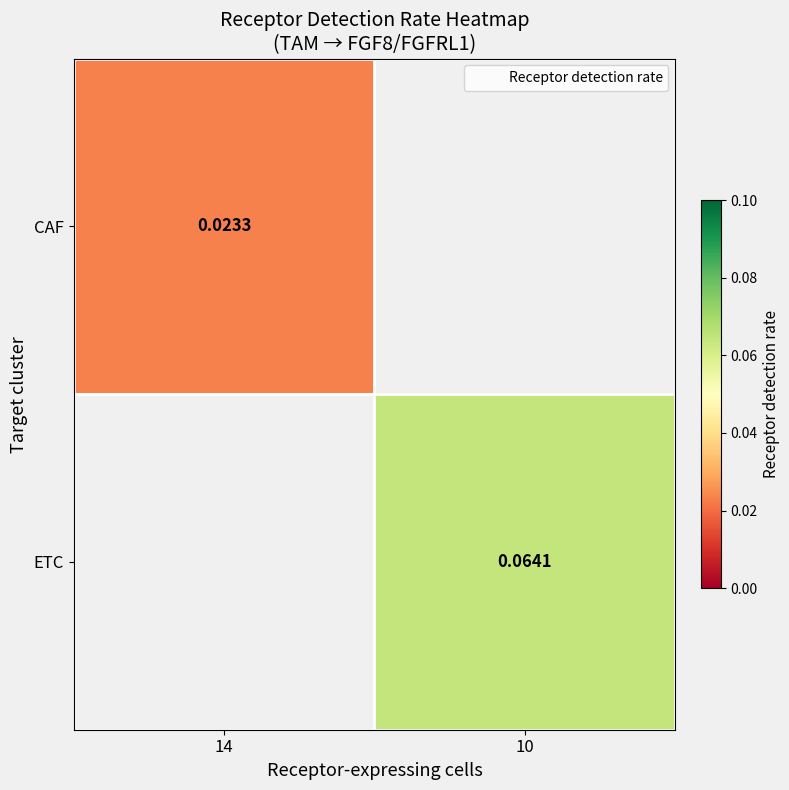

Rank the categories by ETC value from lowest to highest.

14, 10